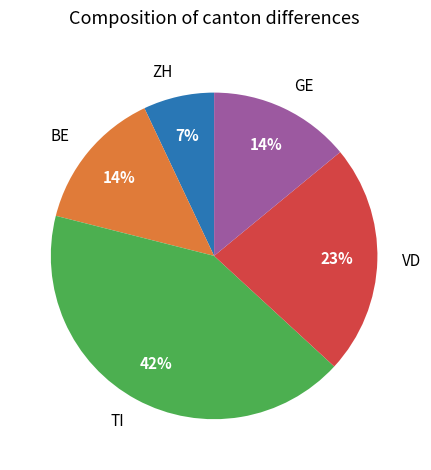

To the nearest percent, what percentage of the pie is BE?

14%